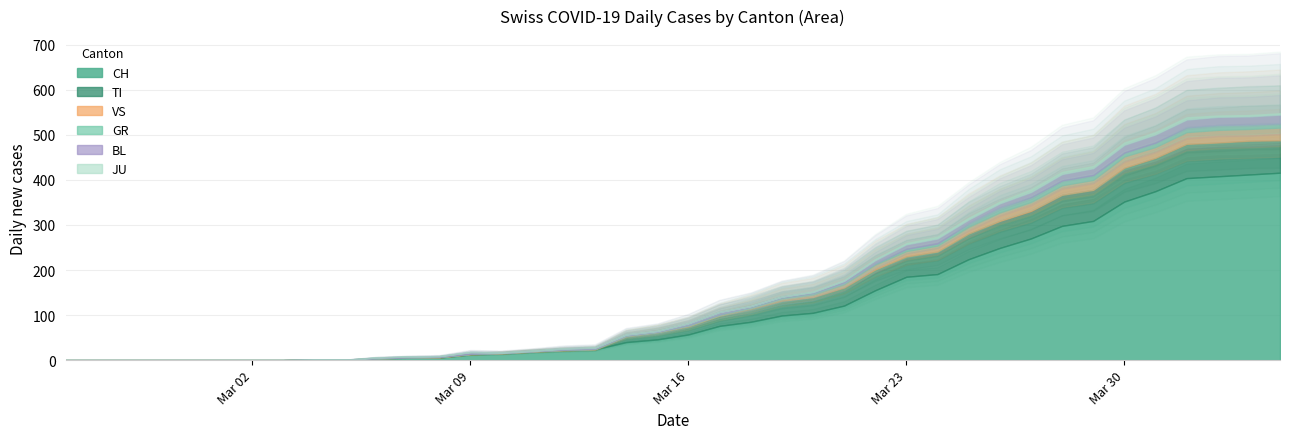

At how many categories does at least one series exceed 186?

12